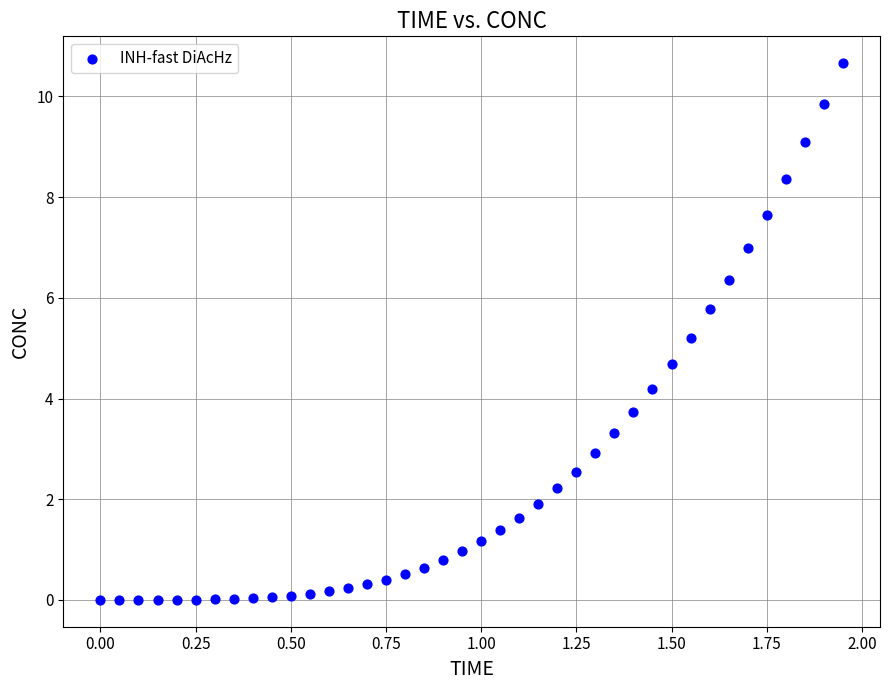

What is the range of Y values (max minus min)?

10.7